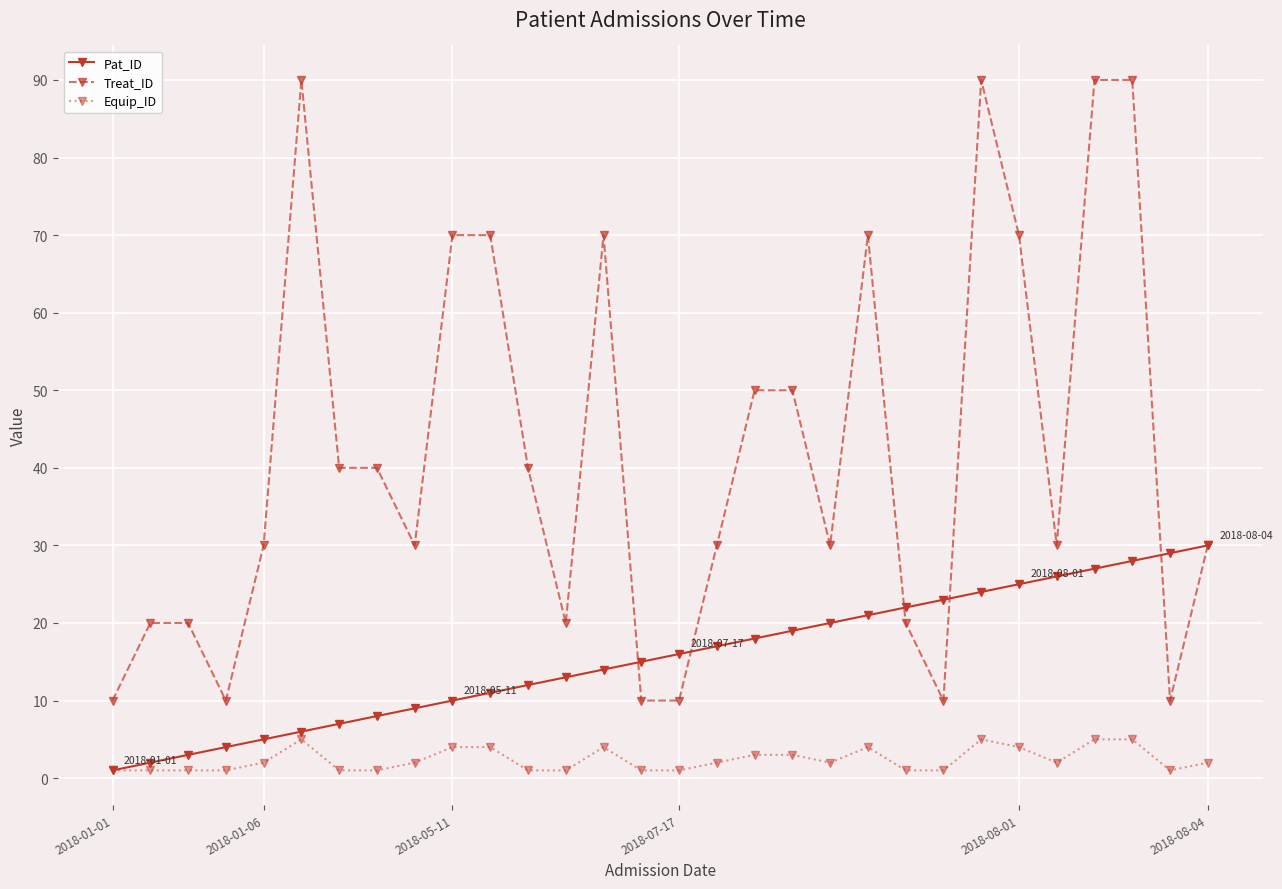

Which series has the widest spread of values?

Treat_ID